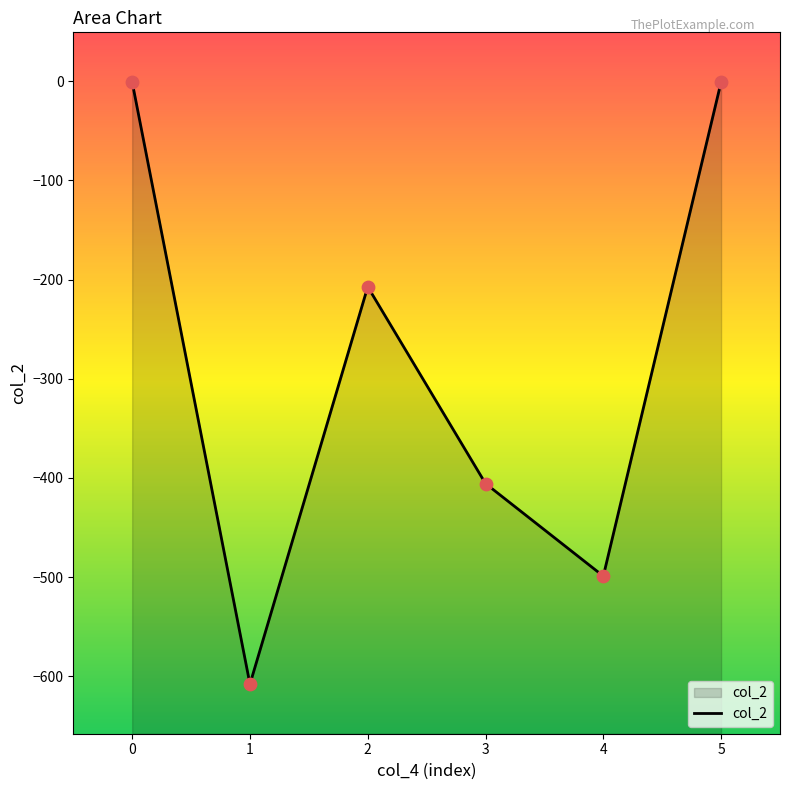

What is the change in value from 1 to 5?

+607.3